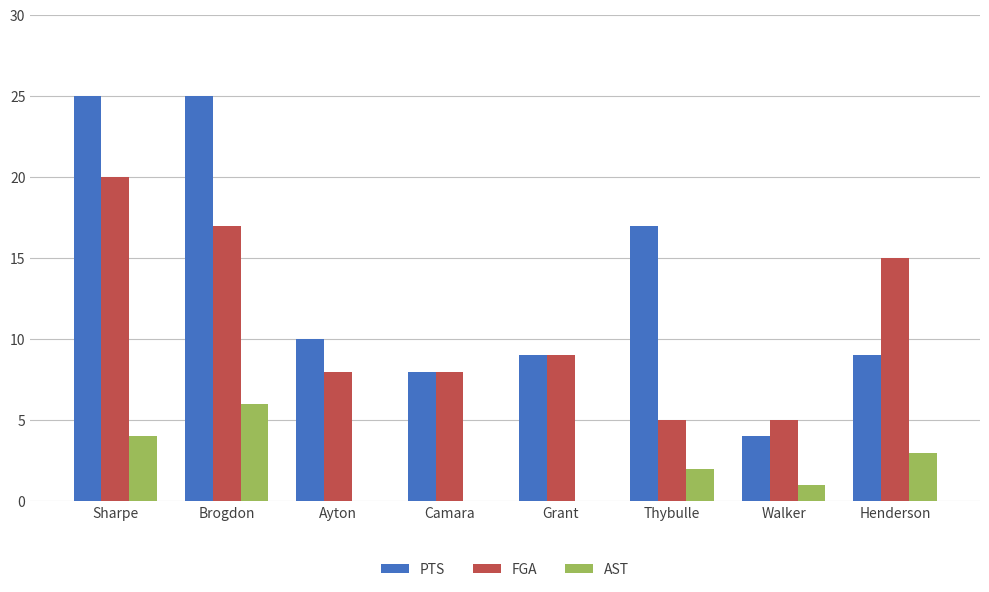

What is the total value across all series at Walker?

10